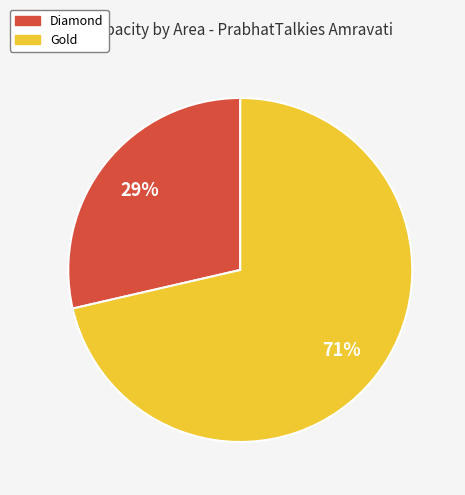

To the nearest percent, what portion does Gold represent?

71%